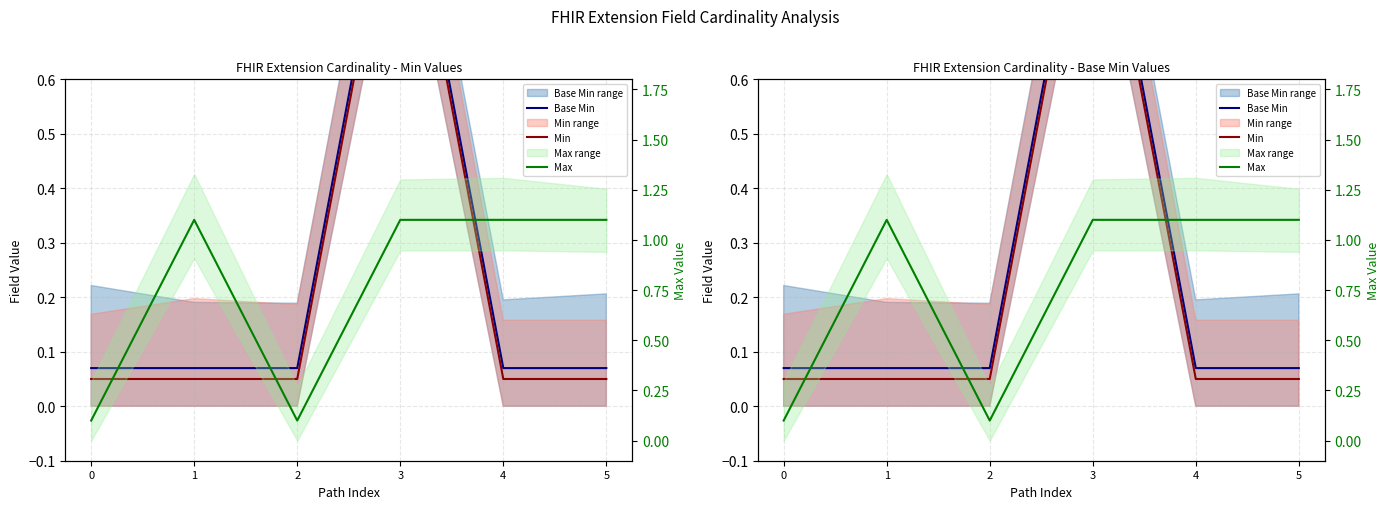

At how many categories does at least one series exceed 1?

4